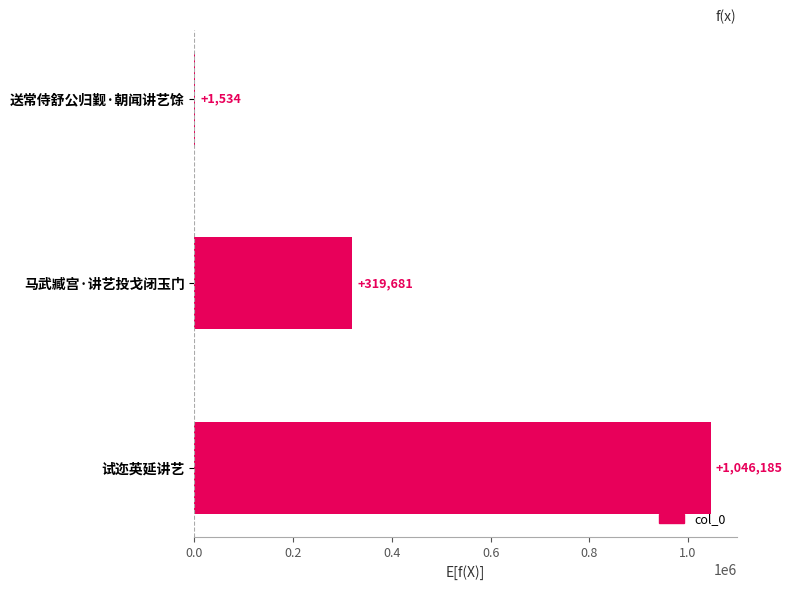

What is the maximum value shown in the chart?

1046185